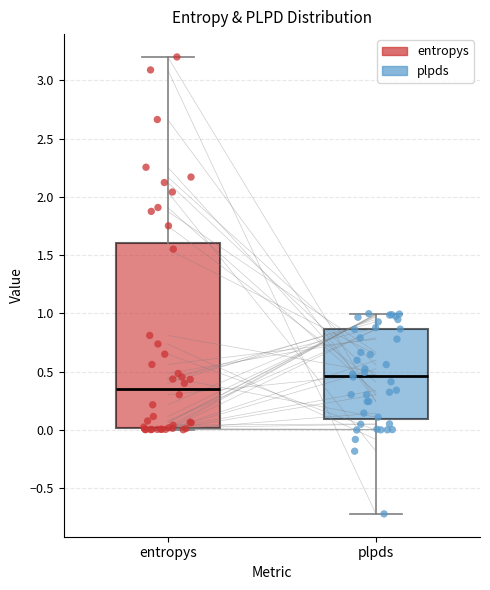

Where is the upper edge of the box for entropys on the y-axis? The values are not printed on the chart, so give them approximately, as read against the axis.

1.60